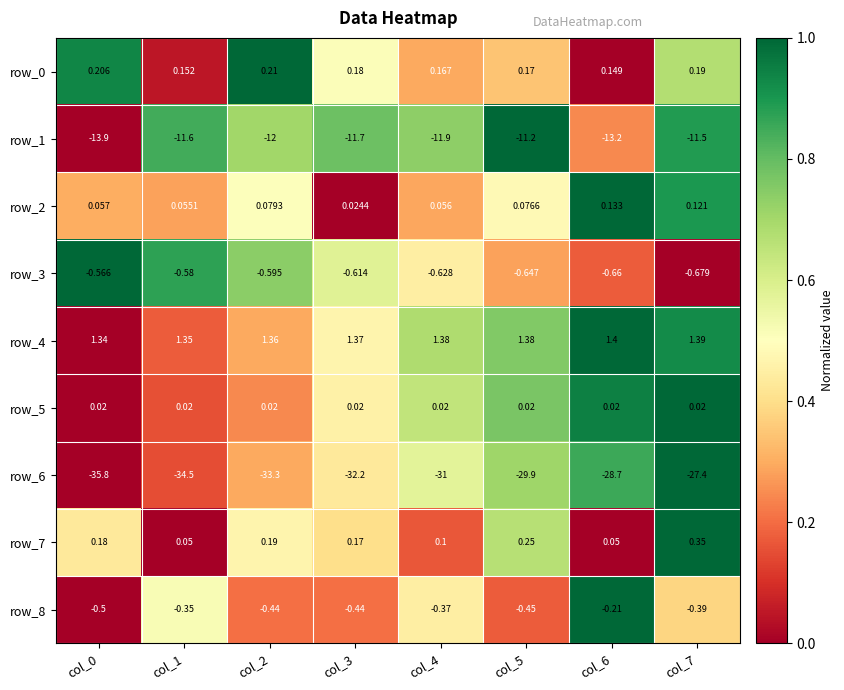

True or false: row_2 has a value of 0.6 at col_3.

False